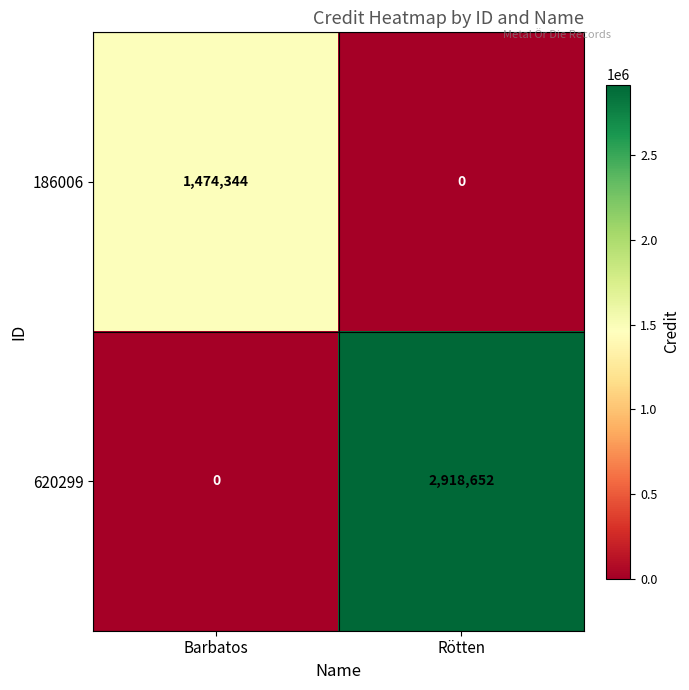

Reading right to left, transcribe all the data shown in this chart.

186006: 0	1474344
620299: 2918652	0